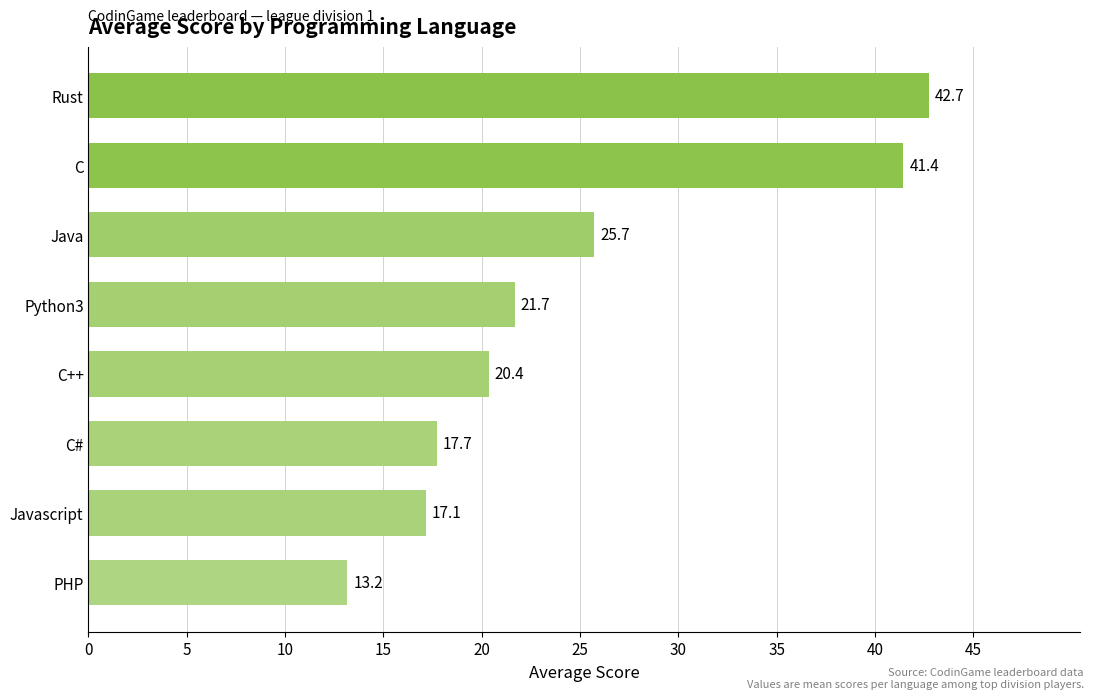

Approximately how many times larger is the value at PHP compared to Java?

0.5